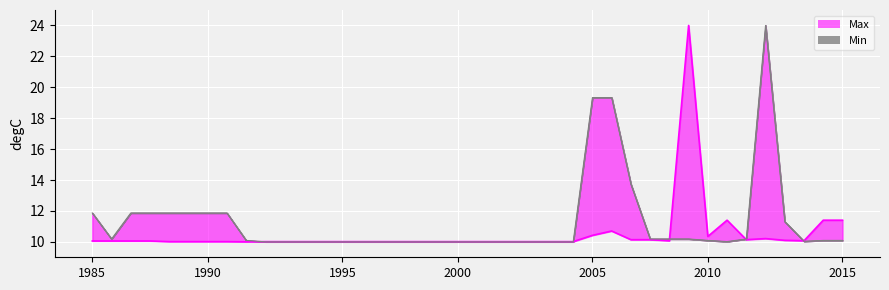

Which series has the largest total across all categories?

Min